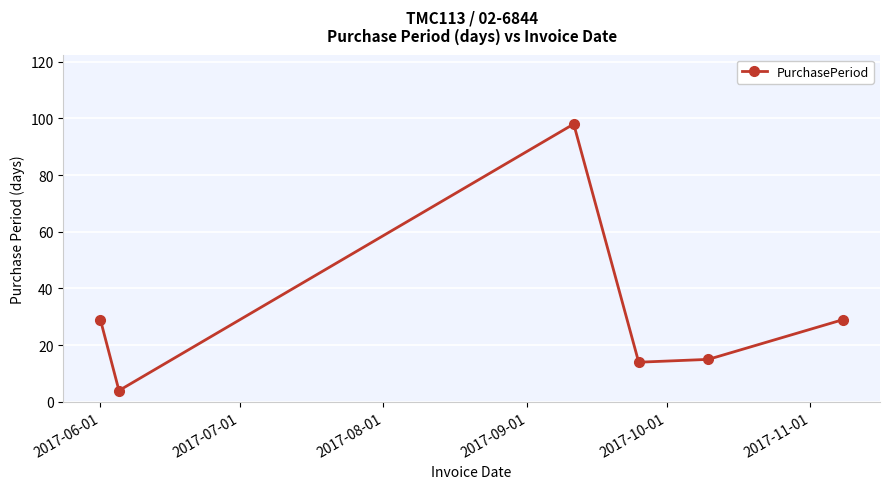

What is the greatest value displayed?

98